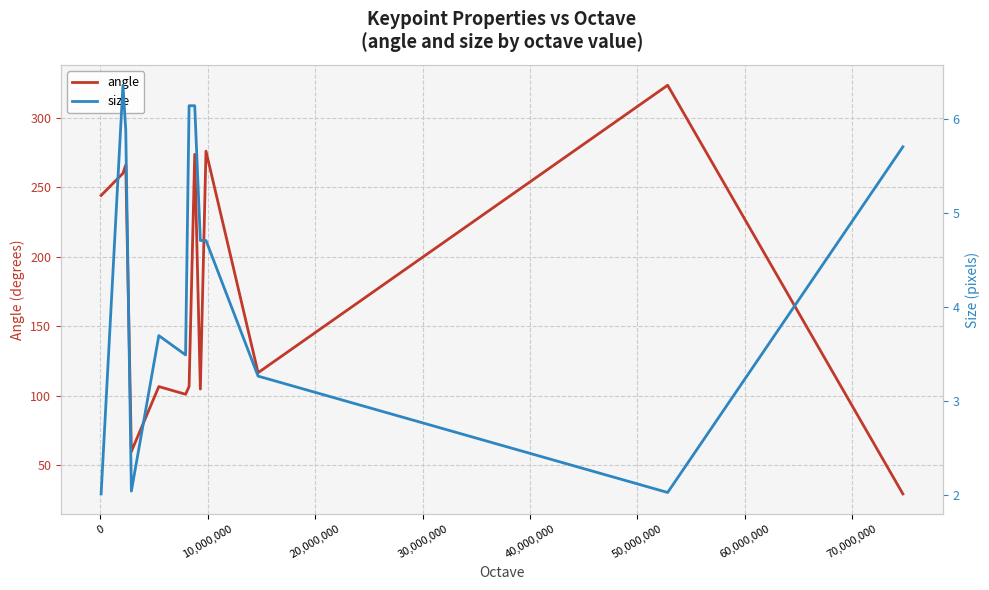

What is the highest value of the angle series?

323.4